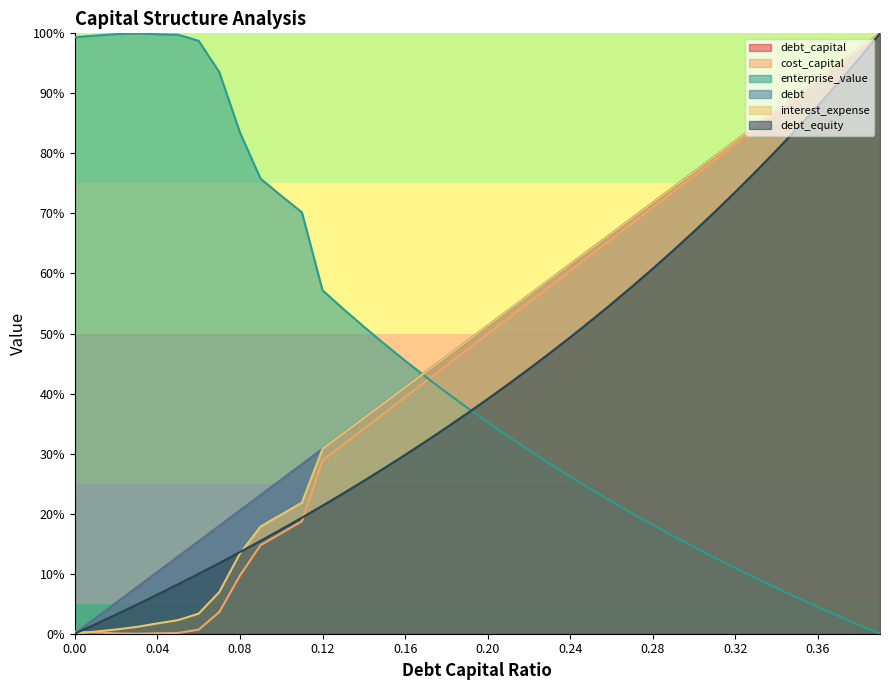

Does the chart have visible grid lines?

No